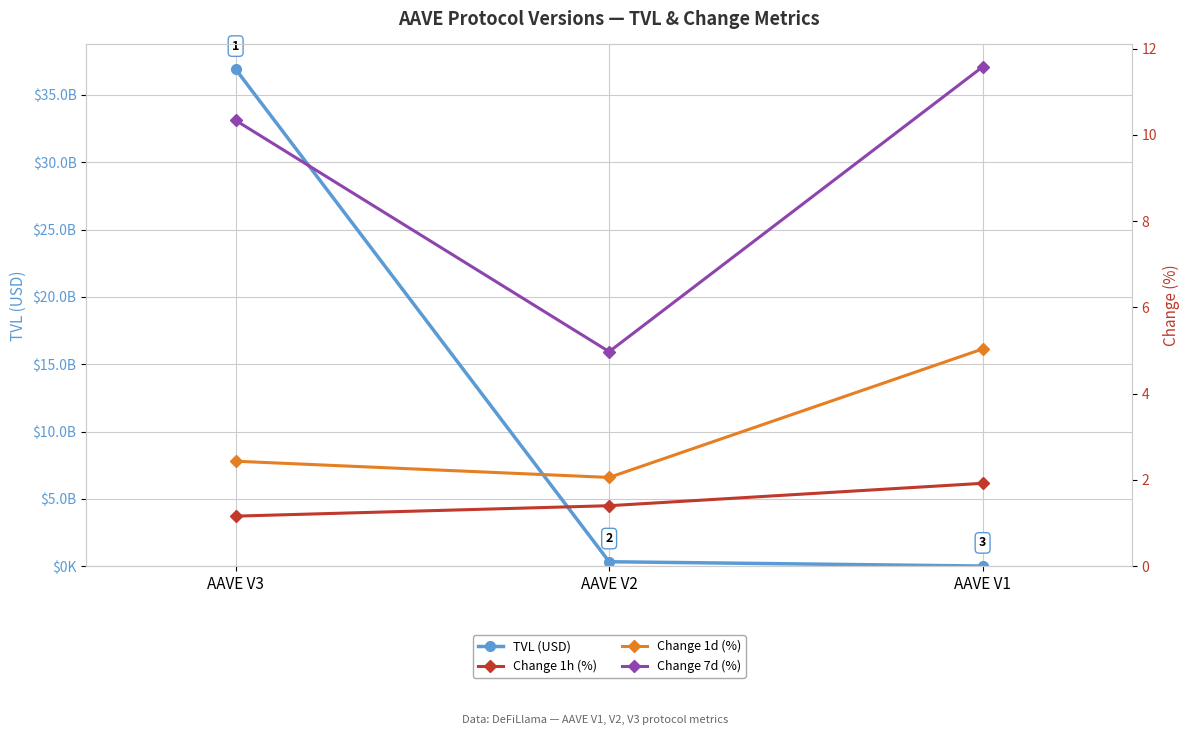

Which label corresponds to the smallest value in the chart?

AAVE V3